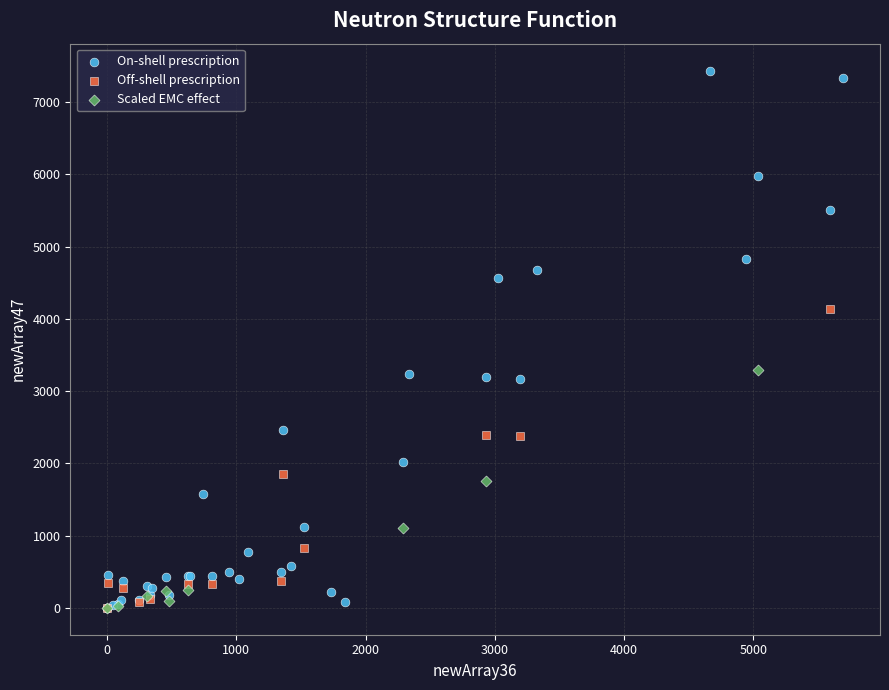

Which series reaches the maximum Y coordinate?

On-shell prescription